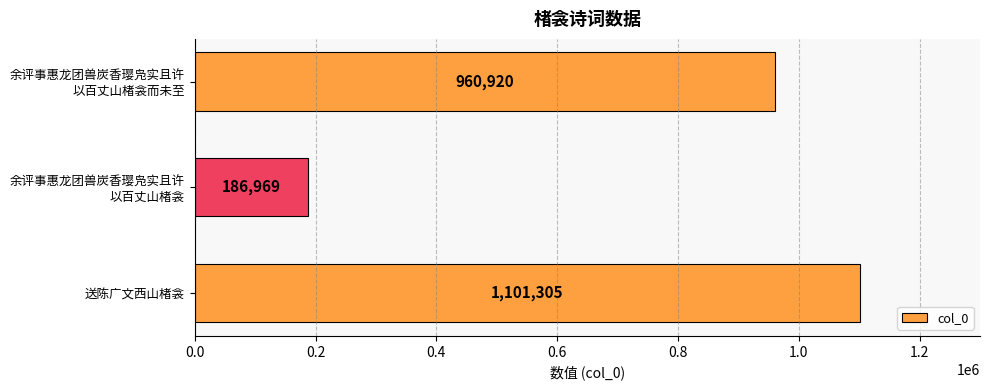

What is the smallest value displayed?

186969